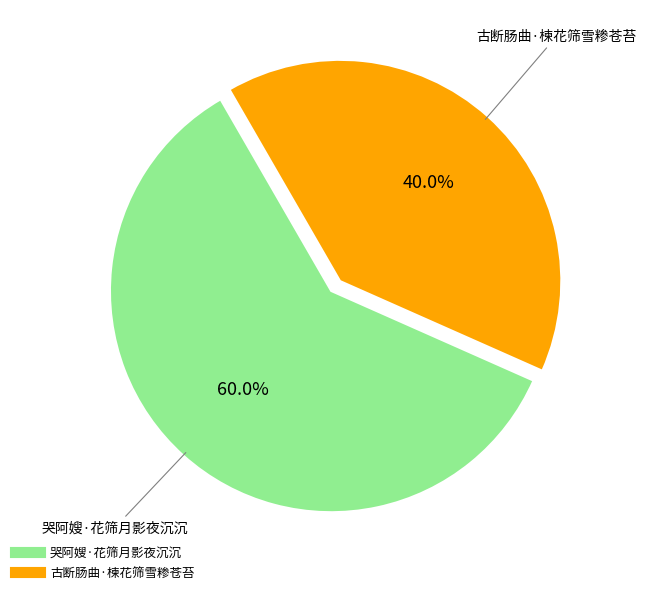

Which category has the smallest portion of the pie?

古断肠曲·楝花筛雪糁苍苔